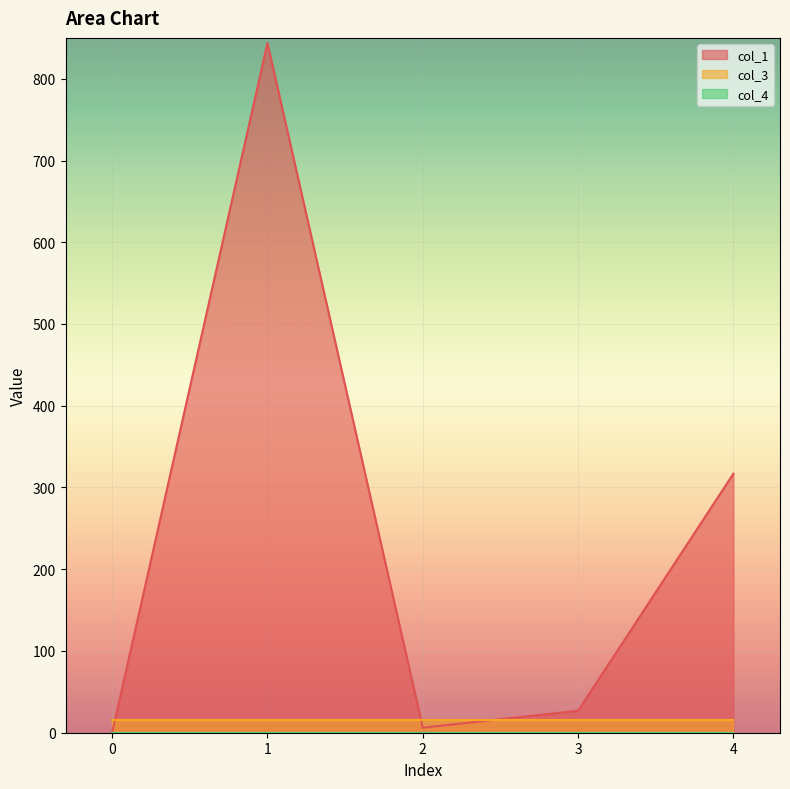

Reading right to left, list all the values displayed in this chart.

col_1: 4=317.0	3=26.9	2=6.1	1=843.7	0=0.0
col_3: 4=16.0	3=16.0	2=16.0	1=16.0	0=16.0
col_4: 4=0.0	3=0.0	2=0.0	1=0.0	0=0.0